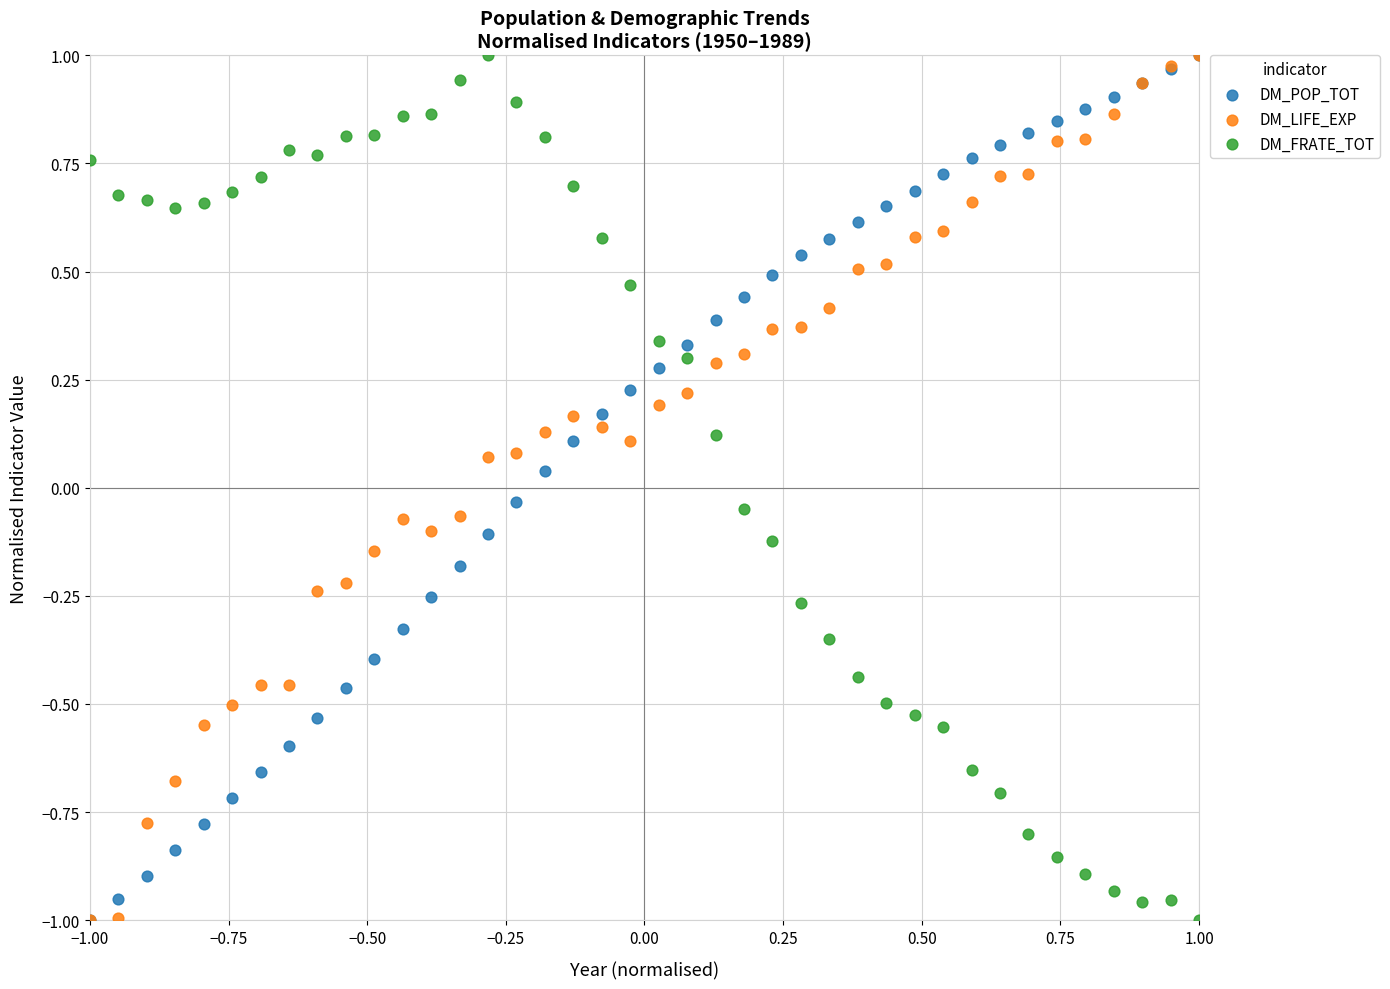

What are all the series names shown in the legend?

DM_POP_TOT, DM_LIFE_EXP, DM_FRATE_TOT